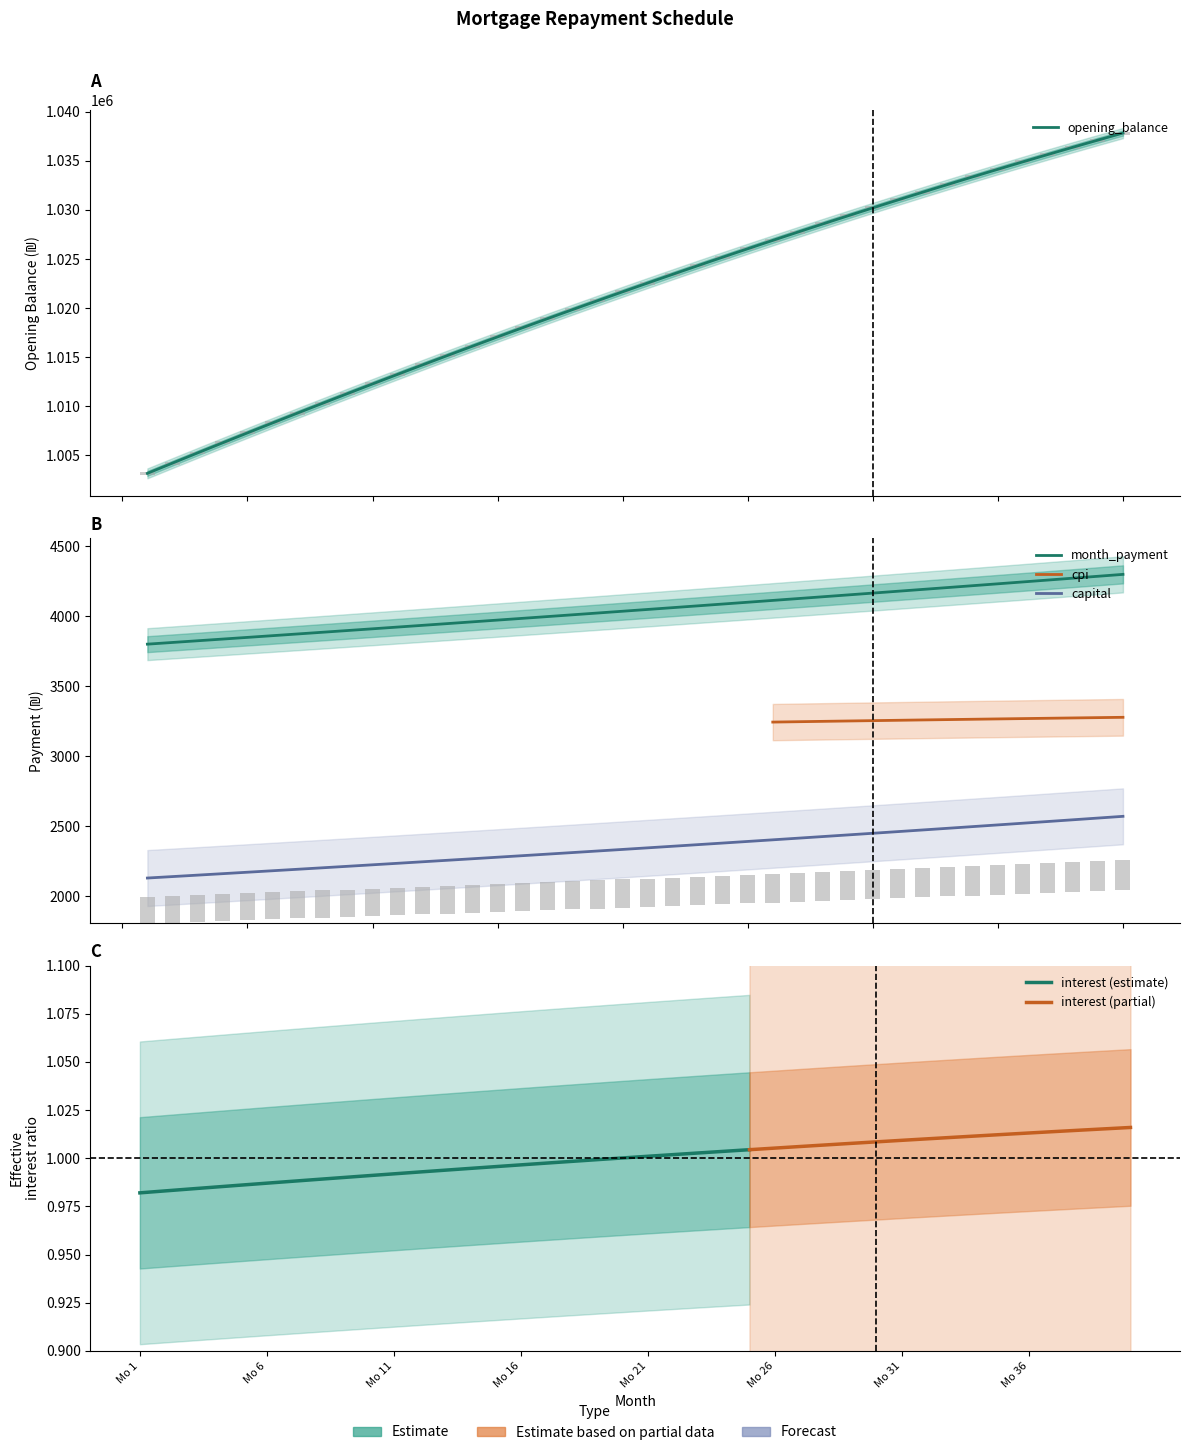

What are all the series names shown in the legend?

opening_balance, month_payment, capital, interest, cpi